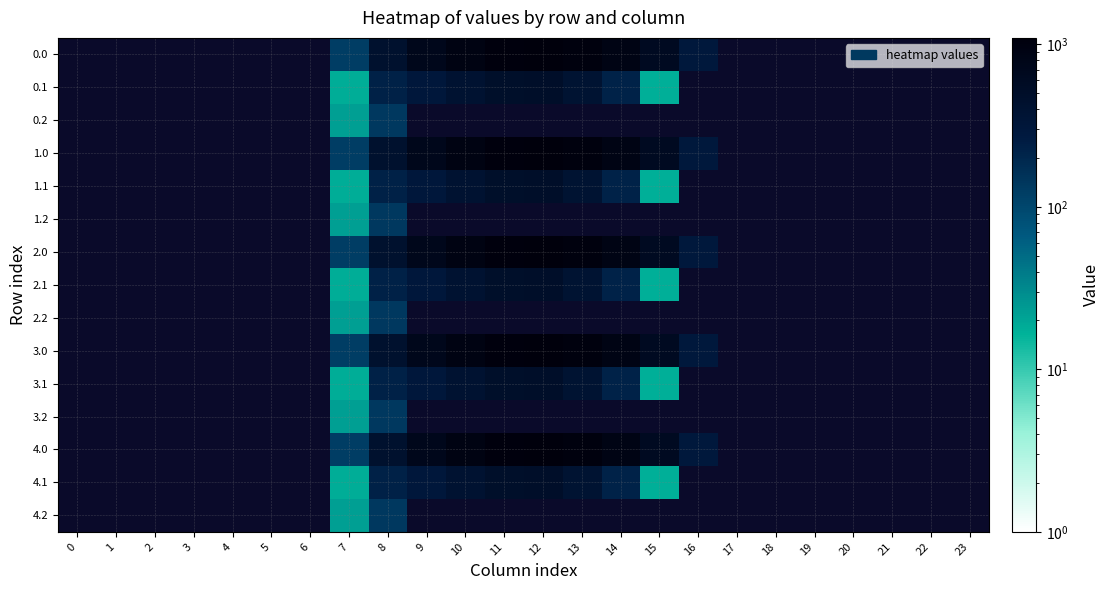

Between 6 and 15, which is larger?

15